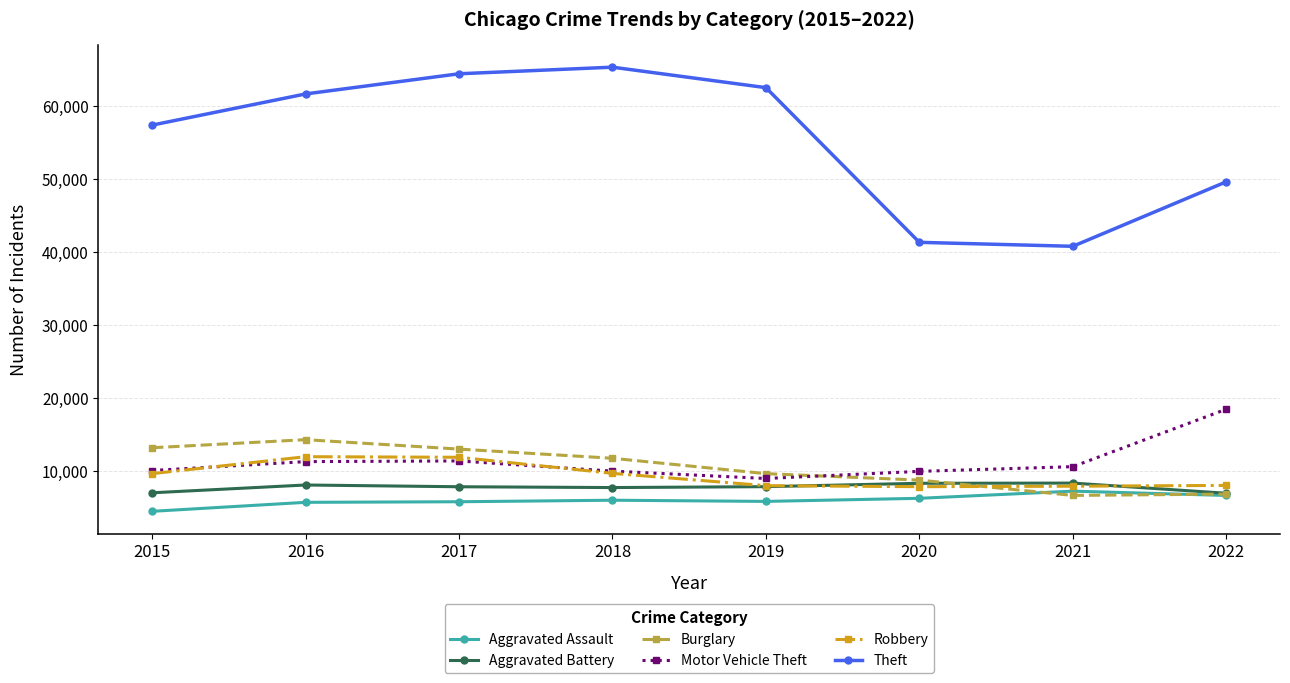

Which category has the highest value across all series?

2018